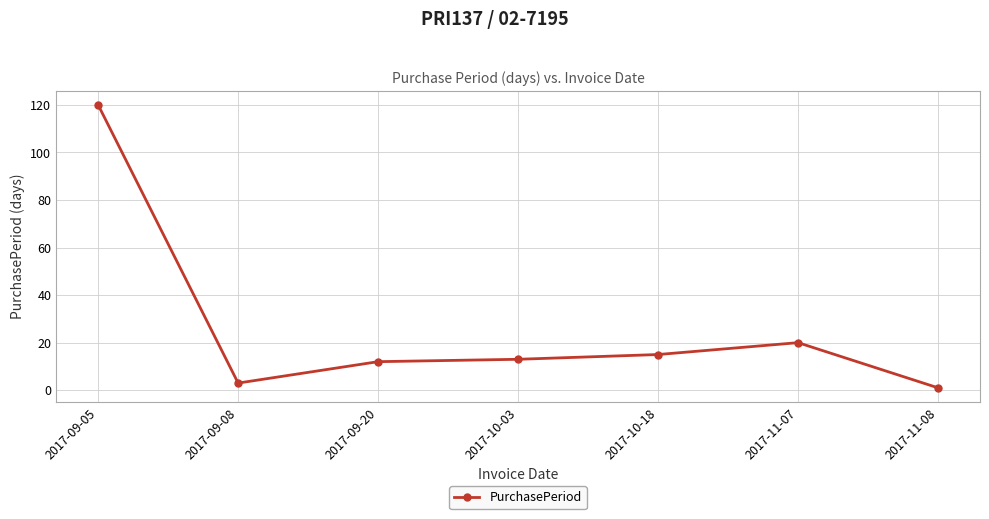

Reading right to left, list all the values displayed in this chart.

1	20	15	13	12	3	120